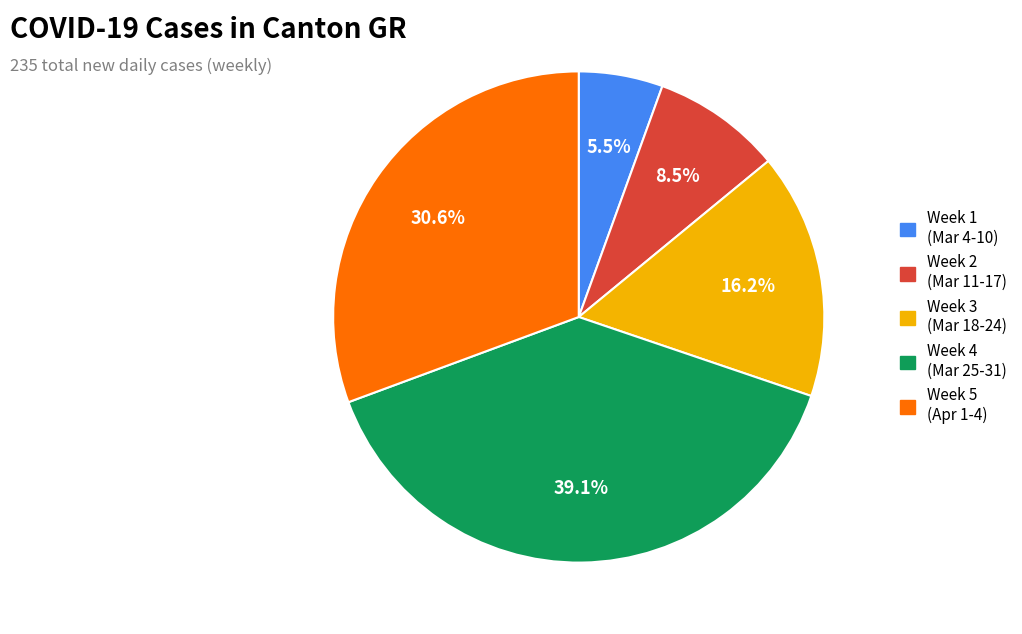

Count the number of slices in the pie.

5